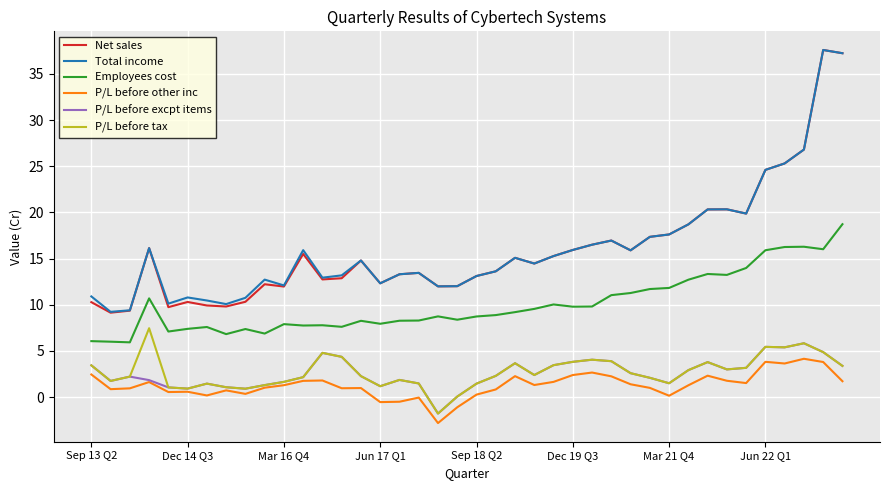

What is the highest value of the P/L before other inc series?

4.2